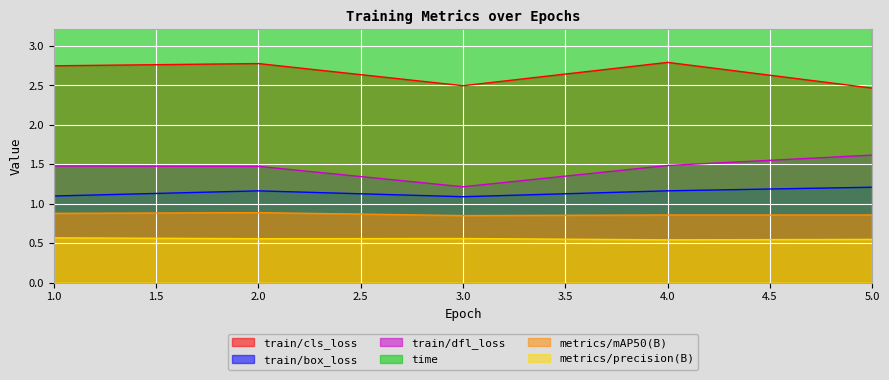

Count the train/cls_loss values in the range 2 to 3.

5